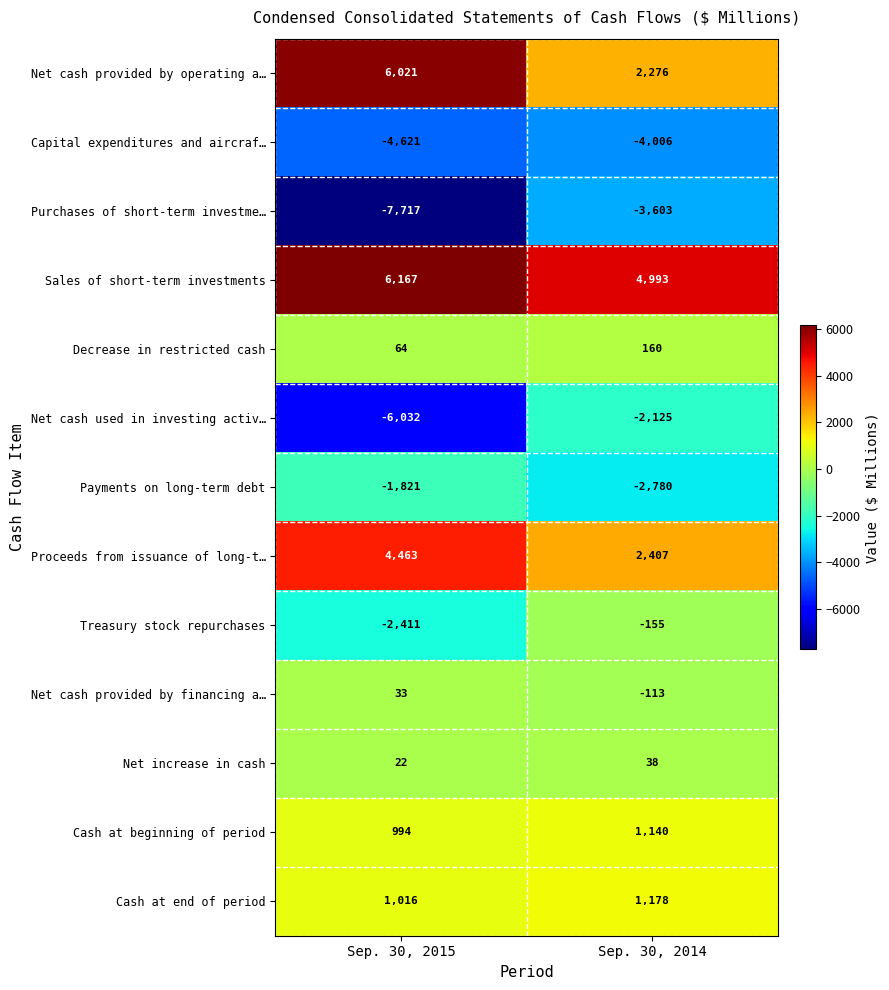

Which series changed the most between Sep. 30, 2015 and Sep. 30, 2014?

Purchases of short-term investme…